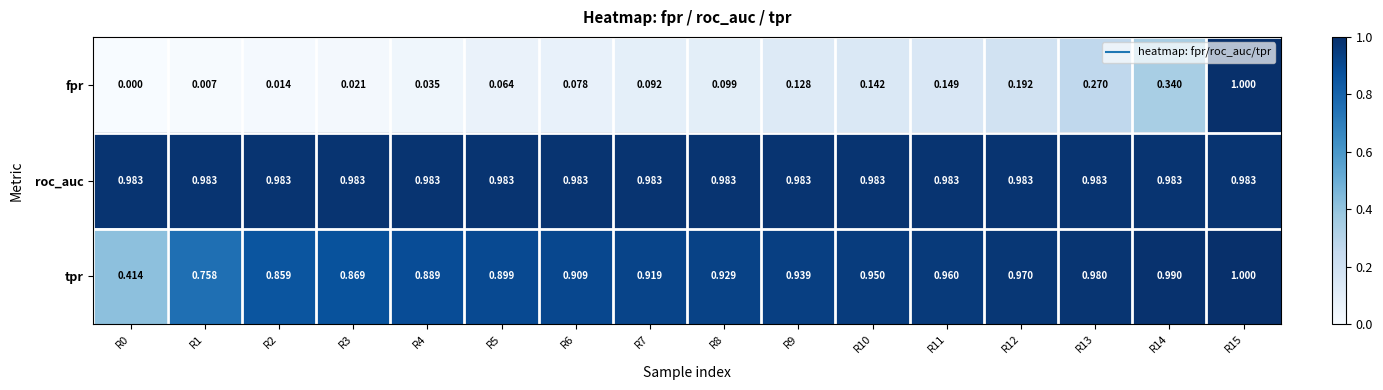

Which series has the largest total across all categories?

roc_auc